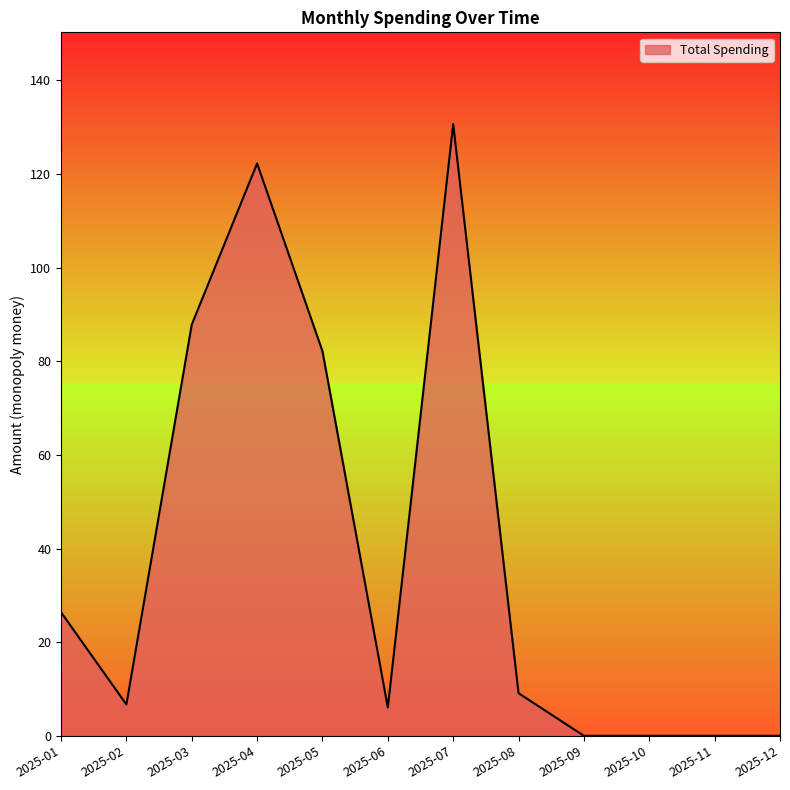

How many lines are shown in the chart?

1